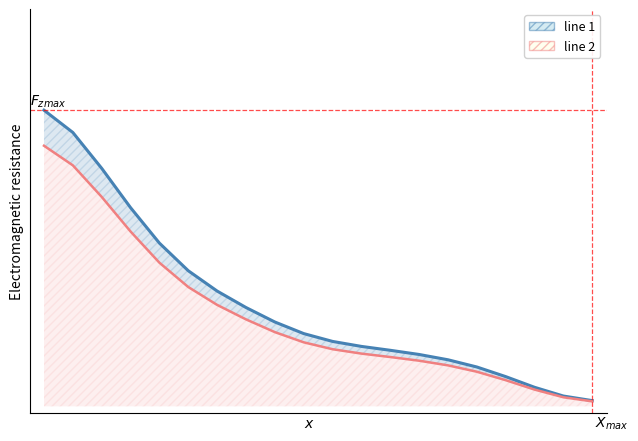

True or false: line 1 and line 2 cross at least once.

False